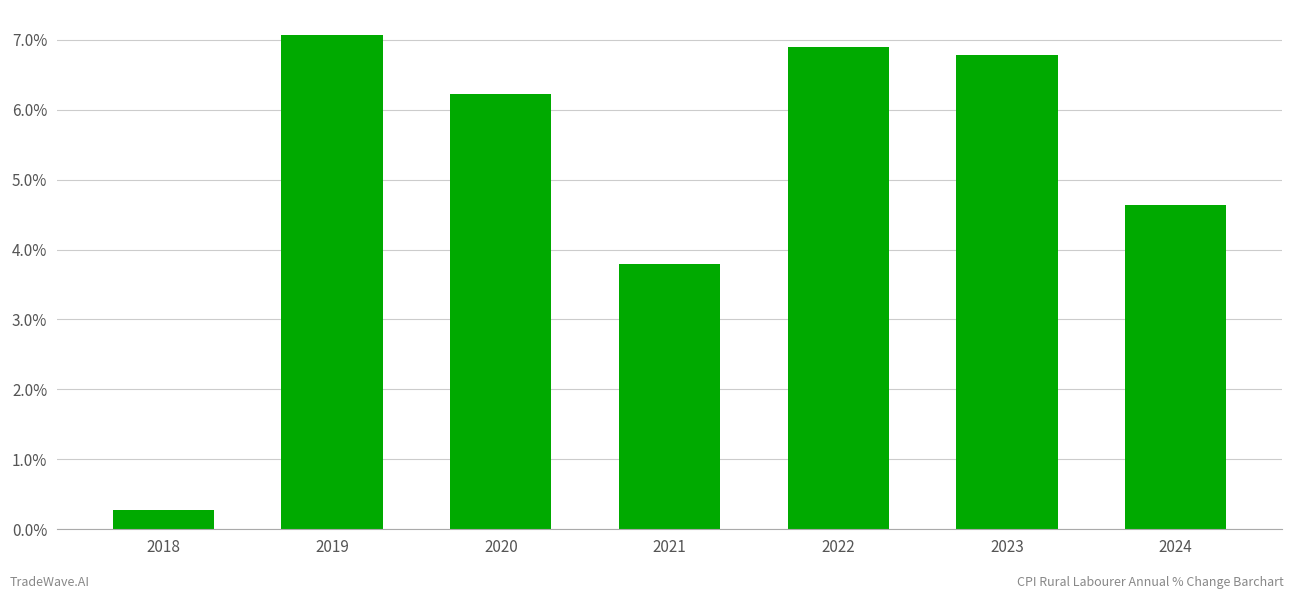

True or false: the data shows 4.6 at 2024.

True